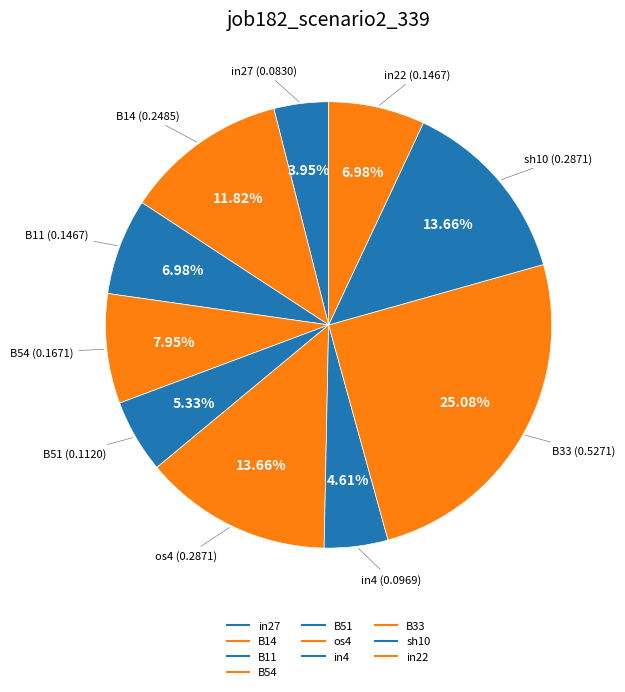

Is the sum of in22 and in4 greater than half?

No